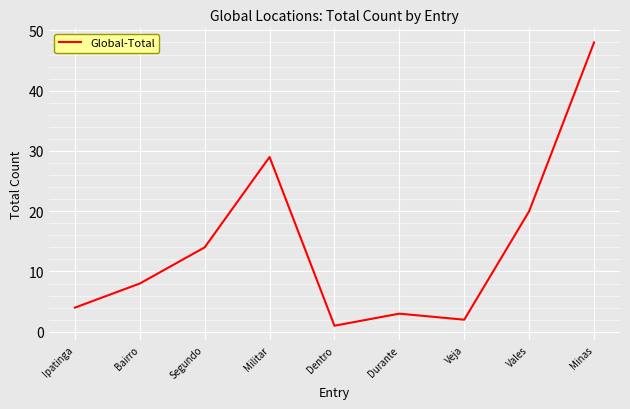

What is the difference between the values at Vales and Segundo?

6